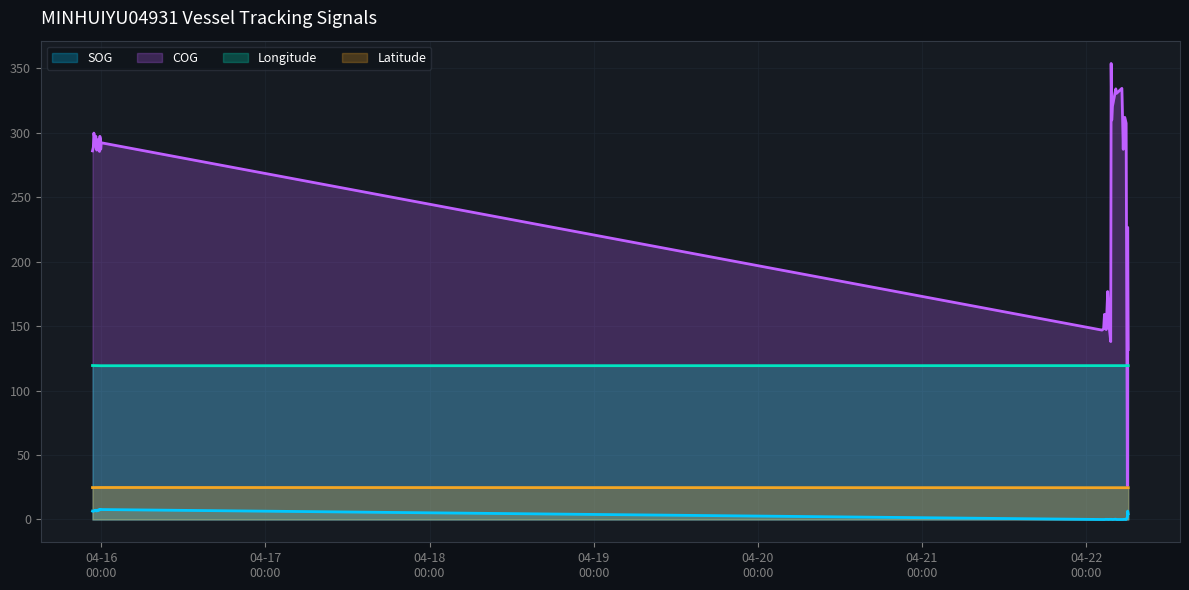

What is the average value of the COG series?

255.7